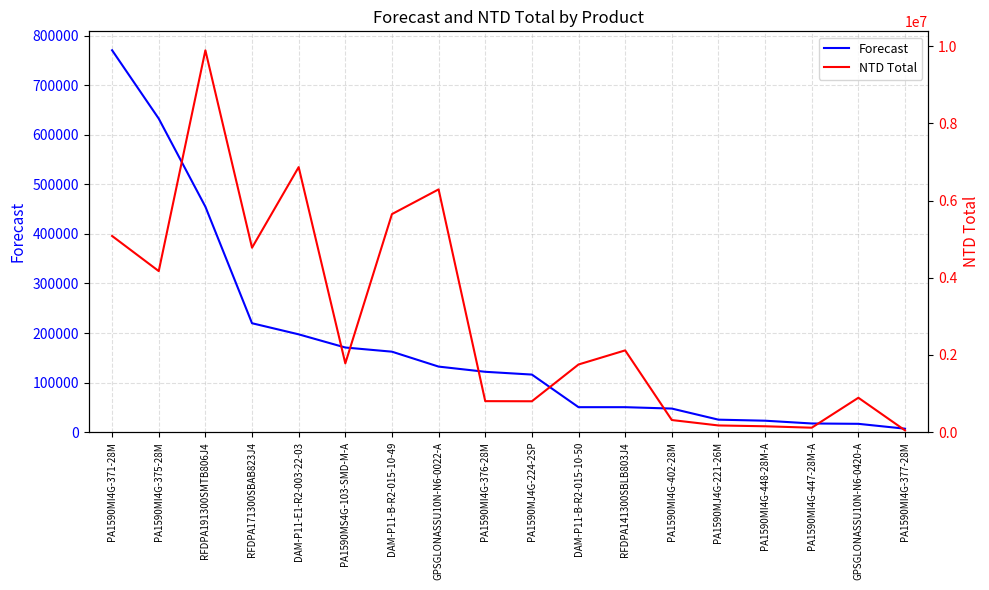

Is this an area chart (filled region under the line)?

No